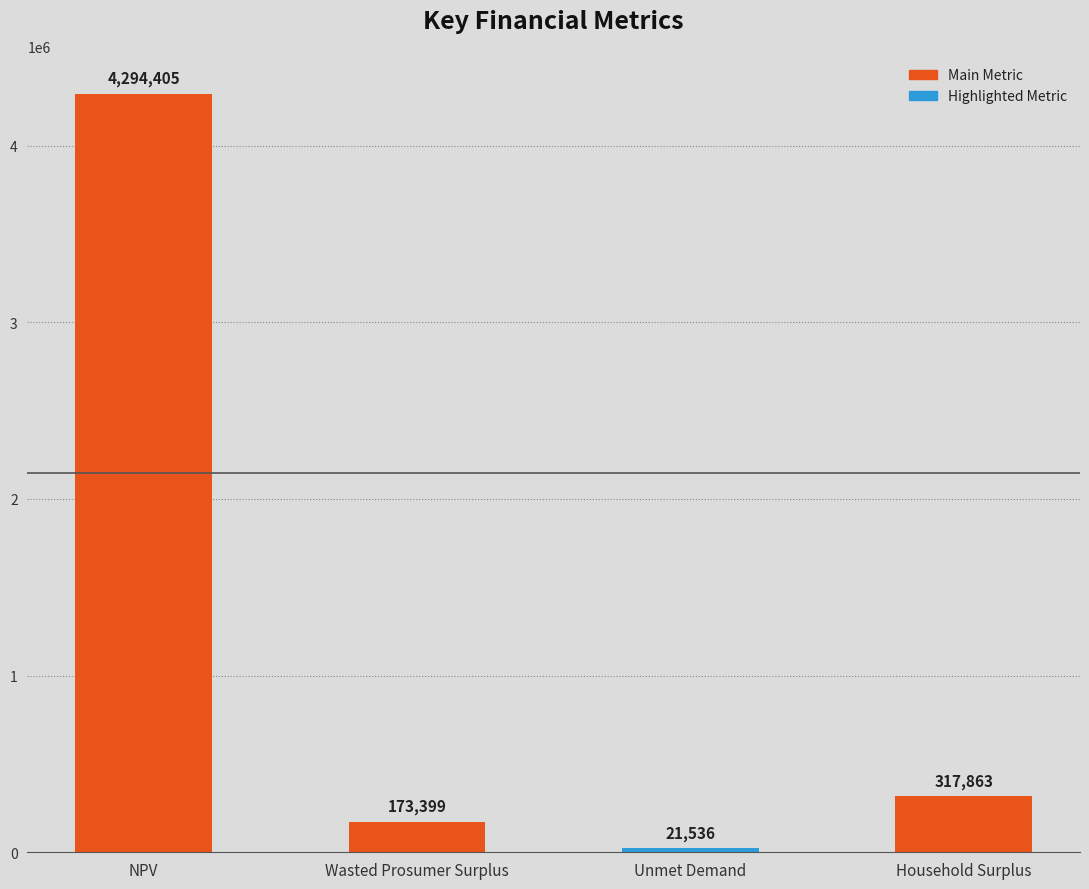

List the labels in order of value, smallest first.

Unmet Demand, Wasted Prosumer Surplus, Household Surplus, NPV